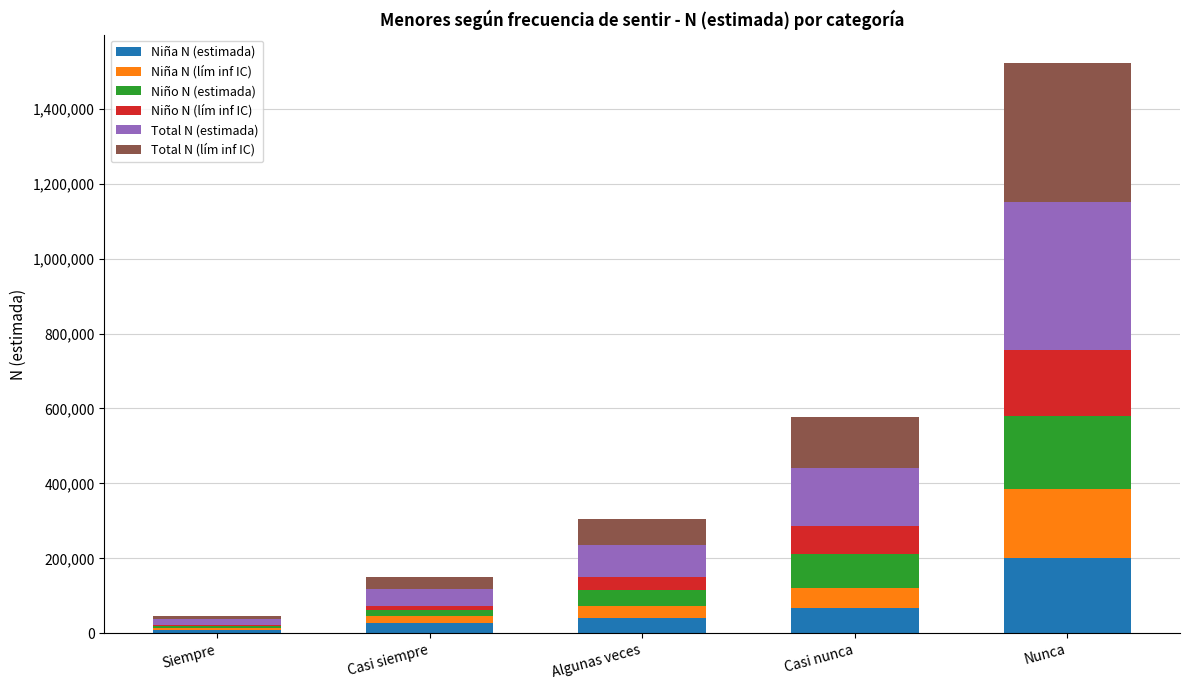

Are the bars horizontal?

No